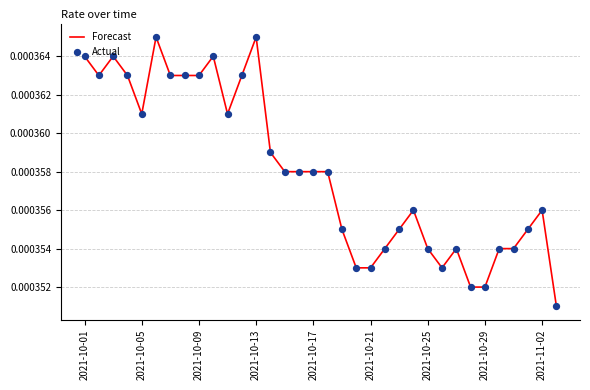

Does the chart have visible grid lines?

Yes